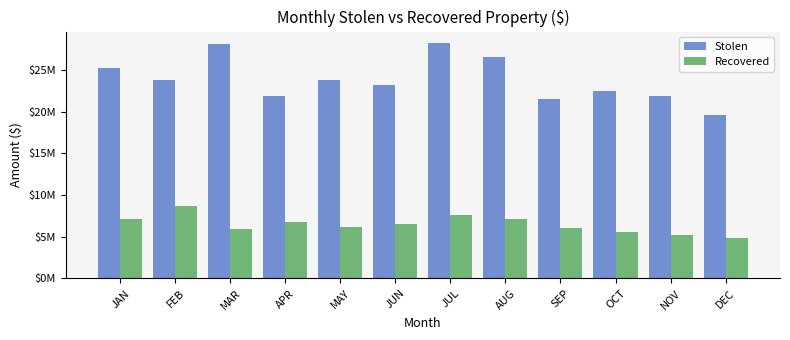

The Stolen series shows 21876763 at APR. True or false?

True